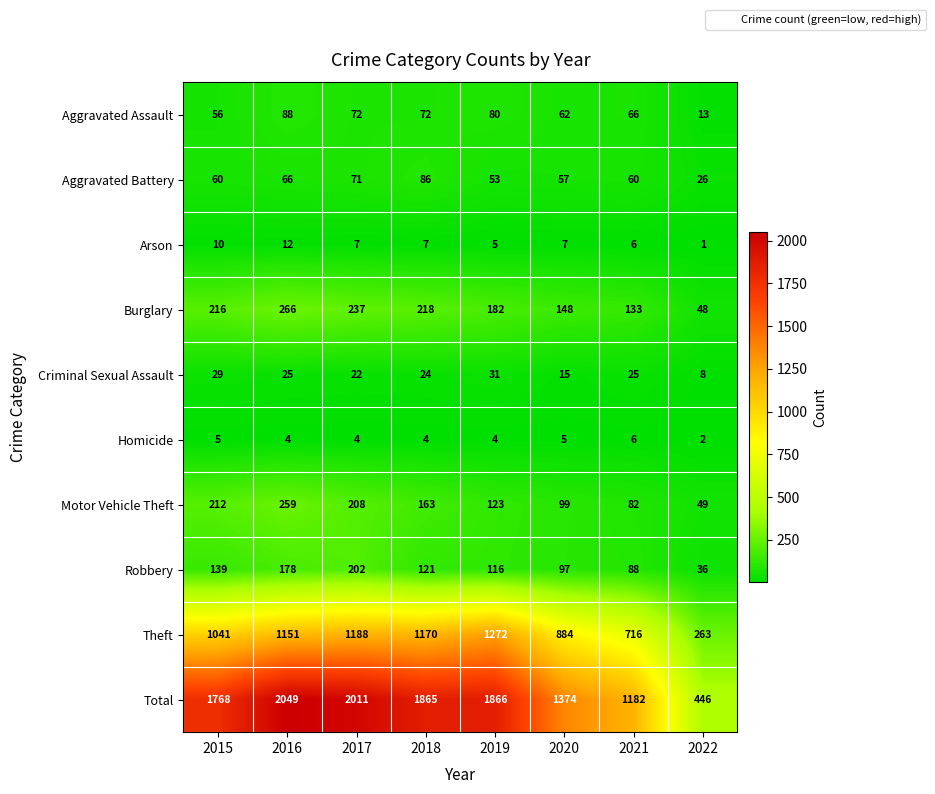

Rank the series by their maximum value, from lowest to highest.

Homicide, Arson, Criminal Sexual Assault, Aggravated Battery, Aggravated Assault, Robbery, Motor Vehicle Theft, Burglary, Theft, Total